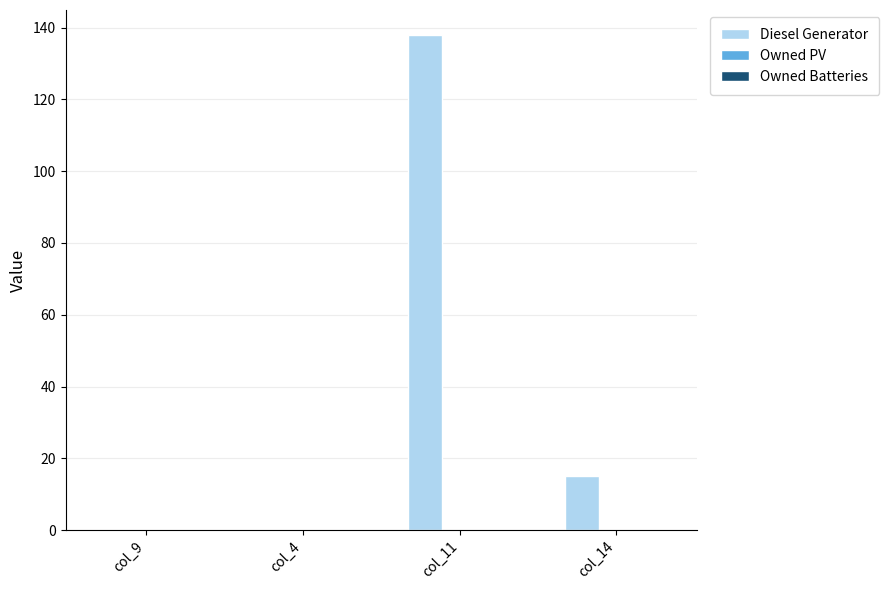

What is the change in value from col_4 to col_11?

+138